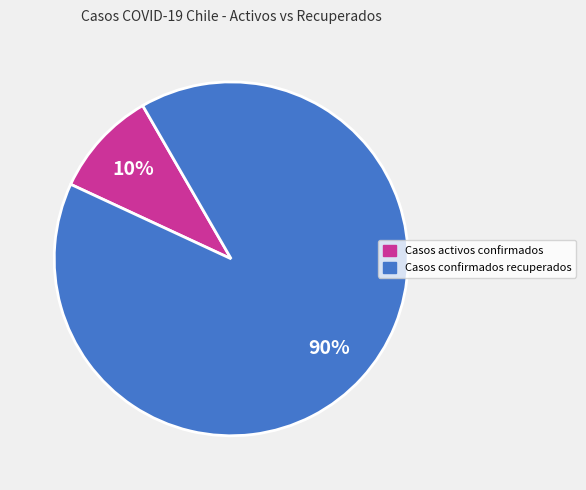

Do Casos activos confirmados and Casos confirmados recuperados together represent more than half of the pie?

Yes